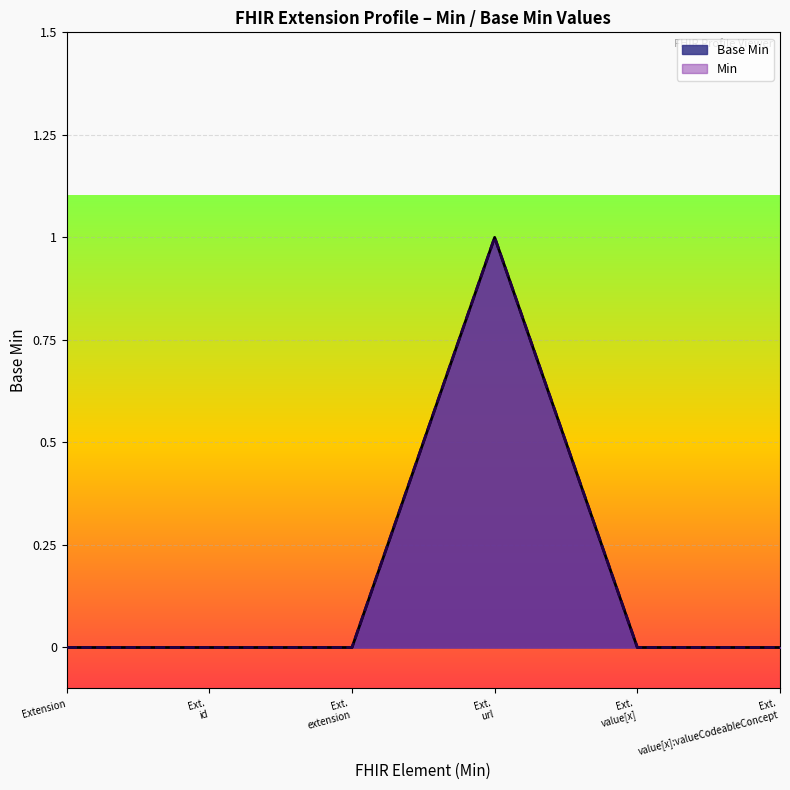

Is the value of Min at Ext.
id greater than the value of Base Min at Ext.
value[x]:valueCodeableConcept?

No